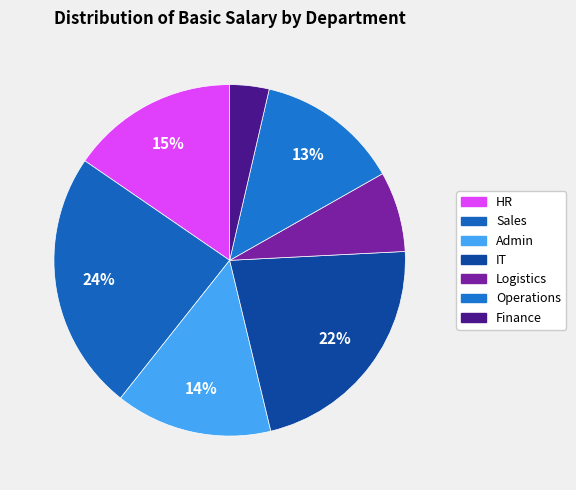

How many segments does this pie chart have?

7